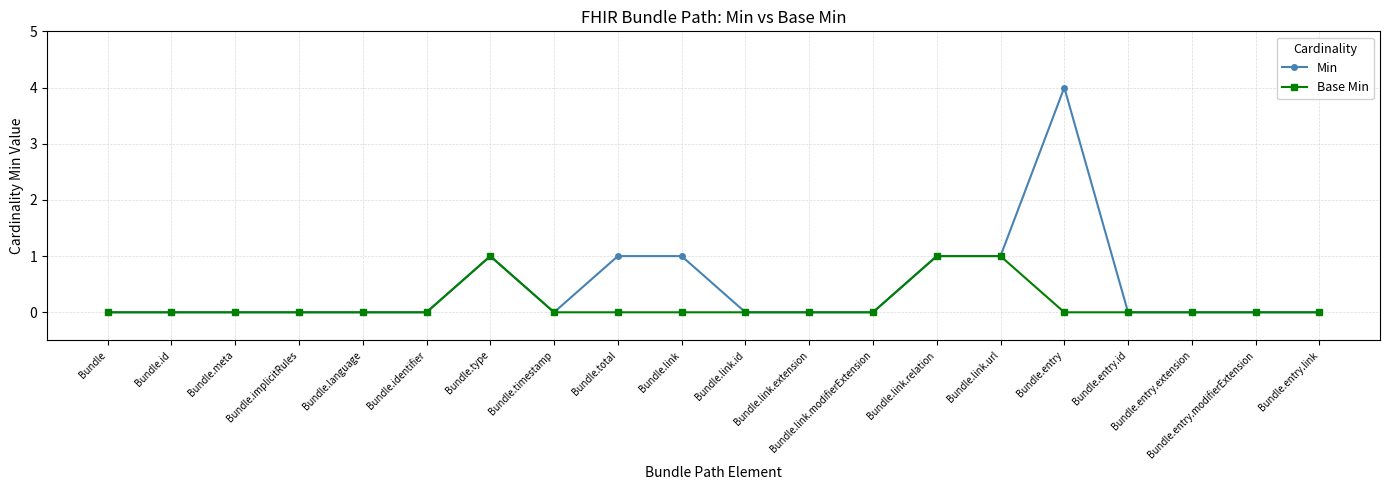

List the series in order of their overall mean, highest first.

Min, Base Min